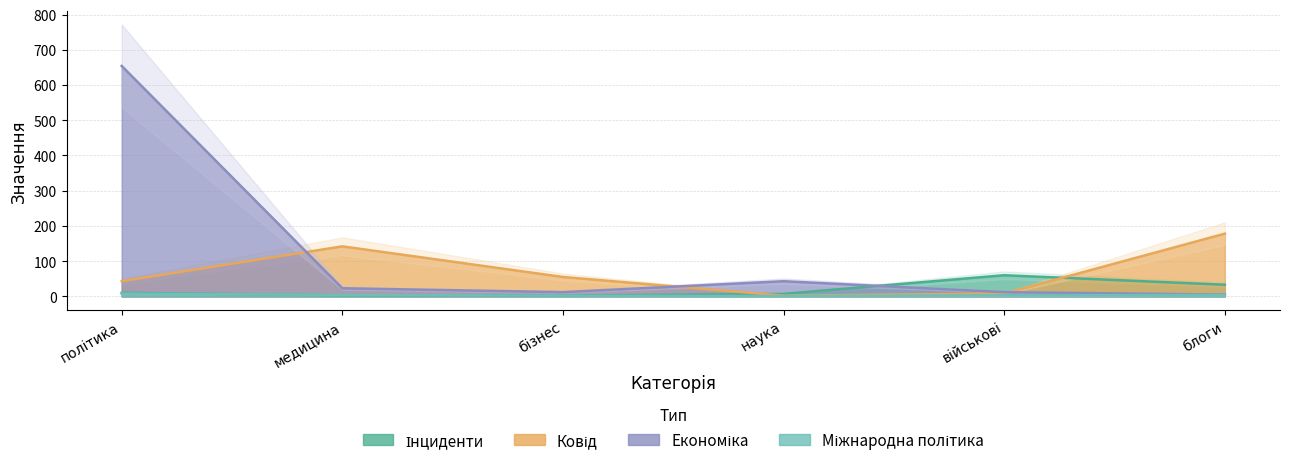

What is the label of the 4th point from the right?

бізнес